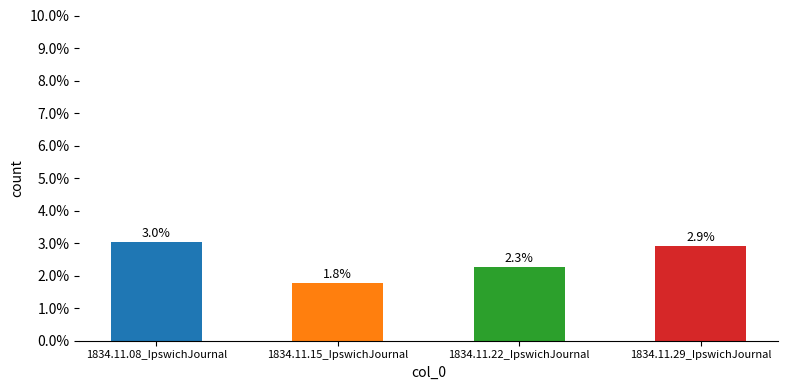

Does the chart contain any negative values?

No